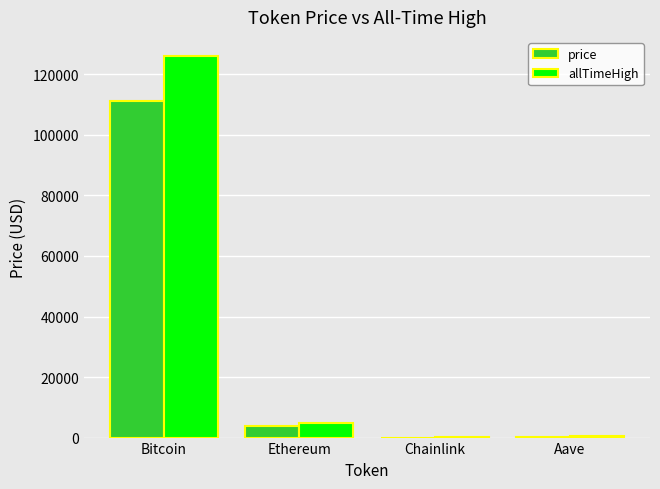

What is the maximum value shown in the chart?

126080.0